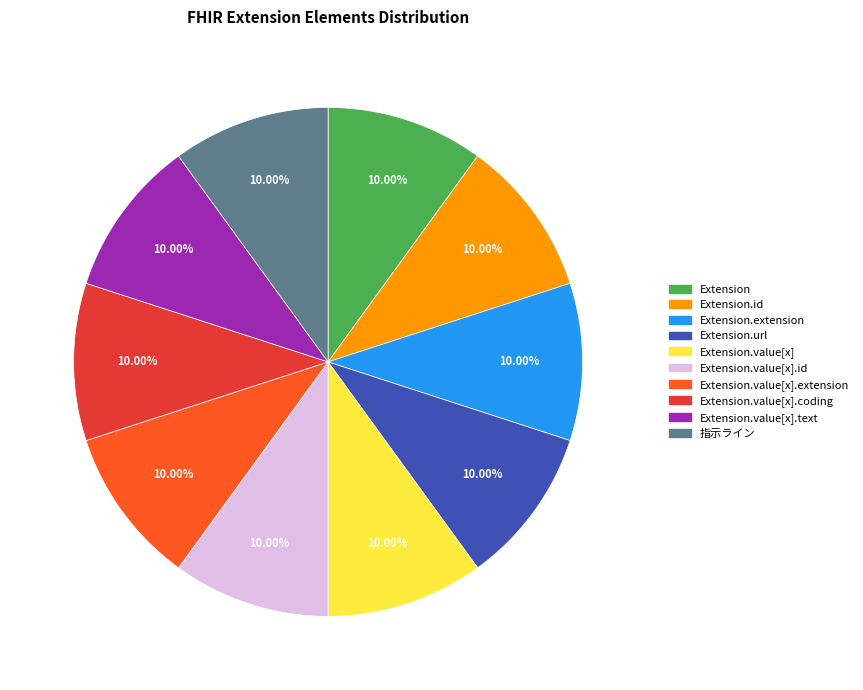

Is there any slice that represents more than half of the pie?

No